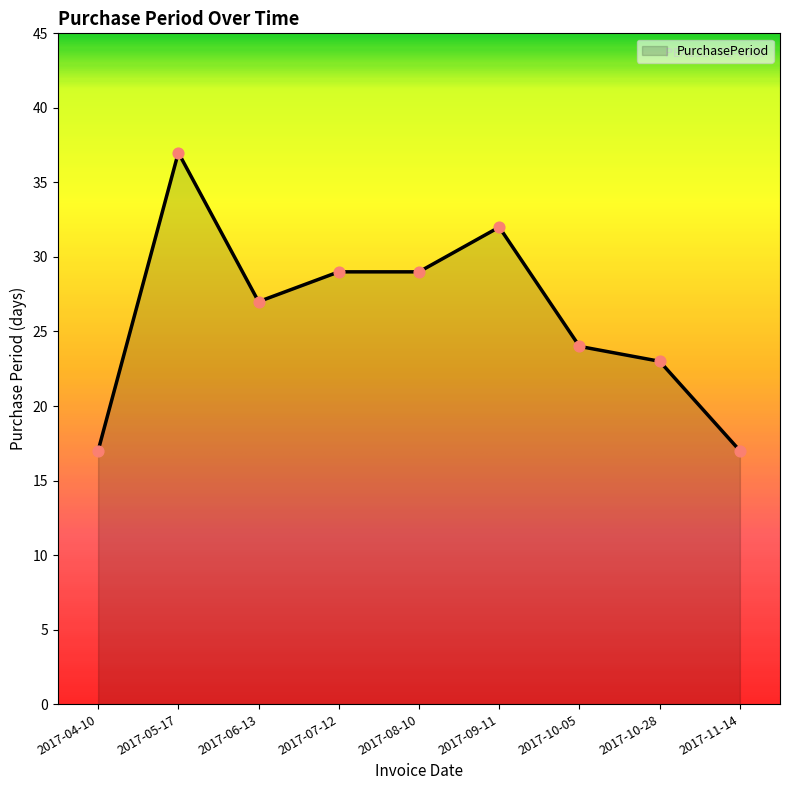

What is the change in value from 2017-07-12 to 2017-10-05?

-5